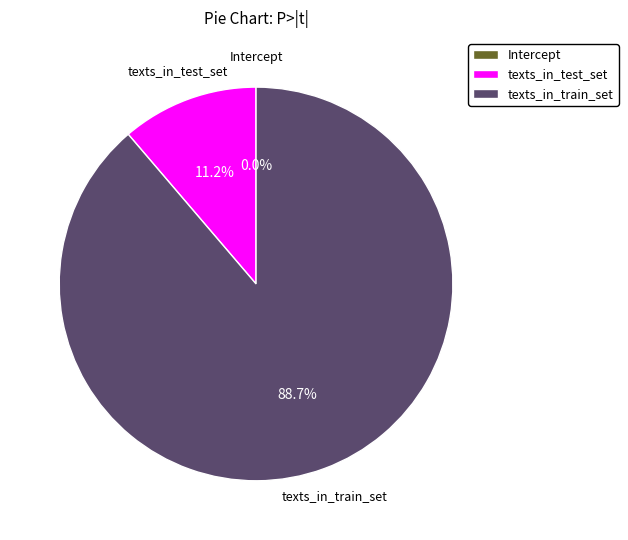

Which category has the biggest portion of the pie?

texts_in_train_set